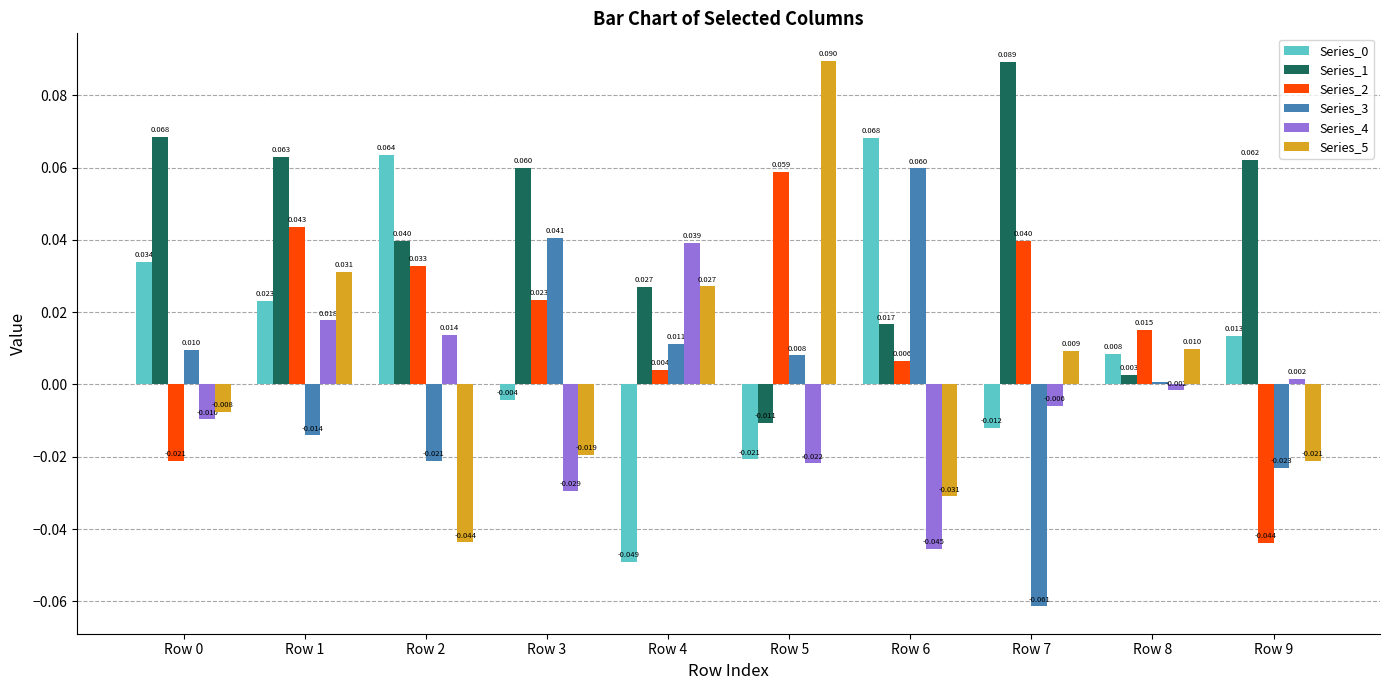

Is the value of Series_0 at Row 3 greater than the value of Series_3 at Row 4?

No